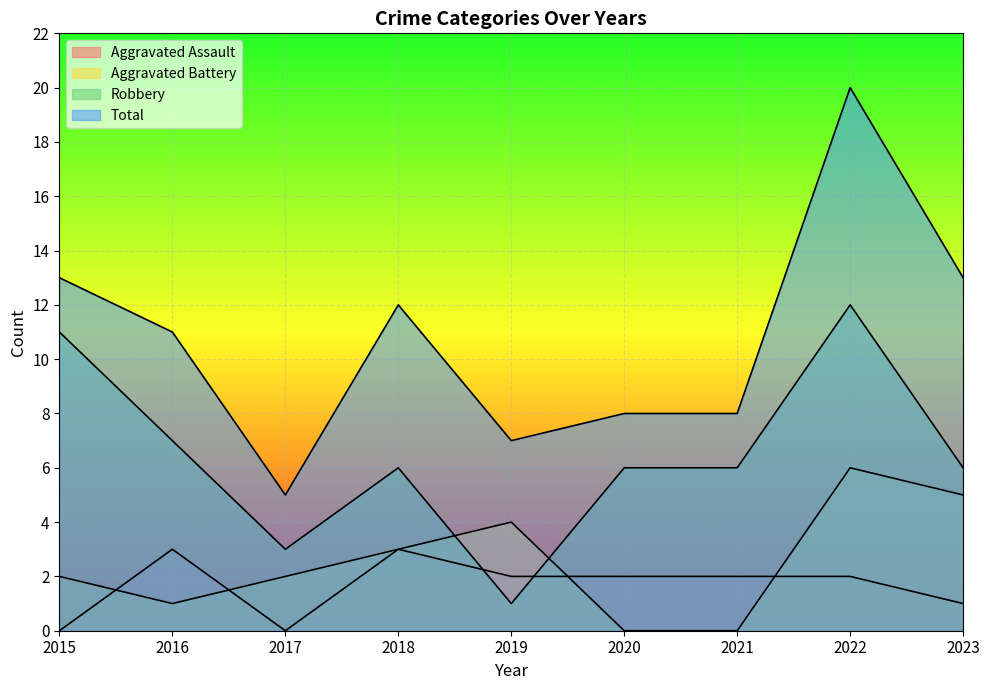

How many lines are shown in the chart?

4